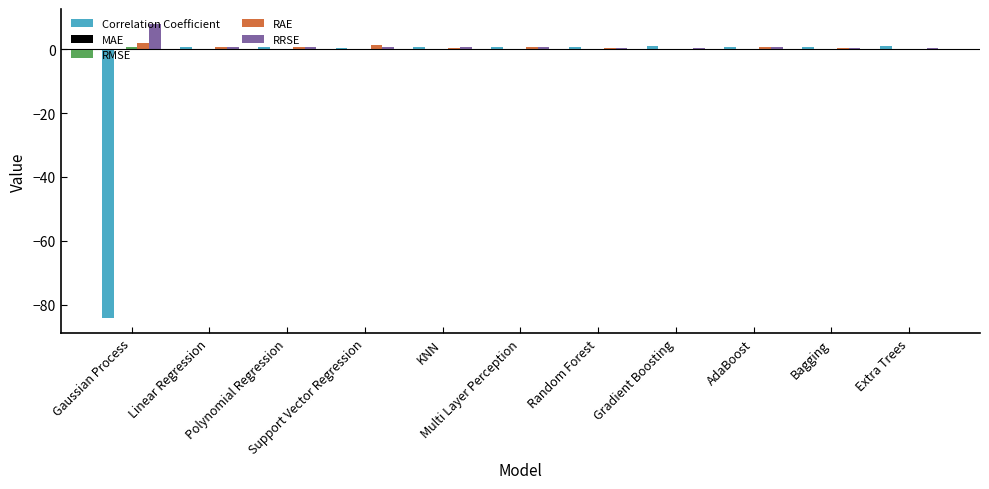

What is the greatest value displayed?

7.9